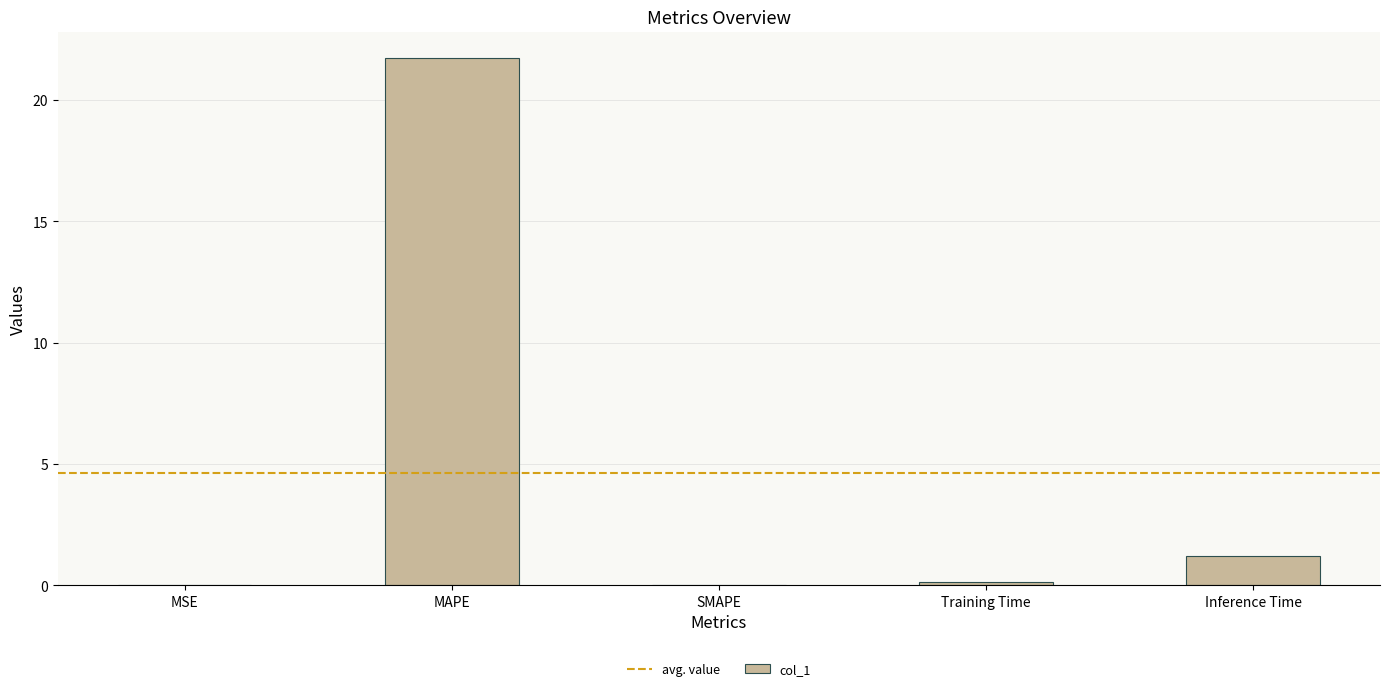

Which has a higher value, MAPE or SMAPE?

MAPE